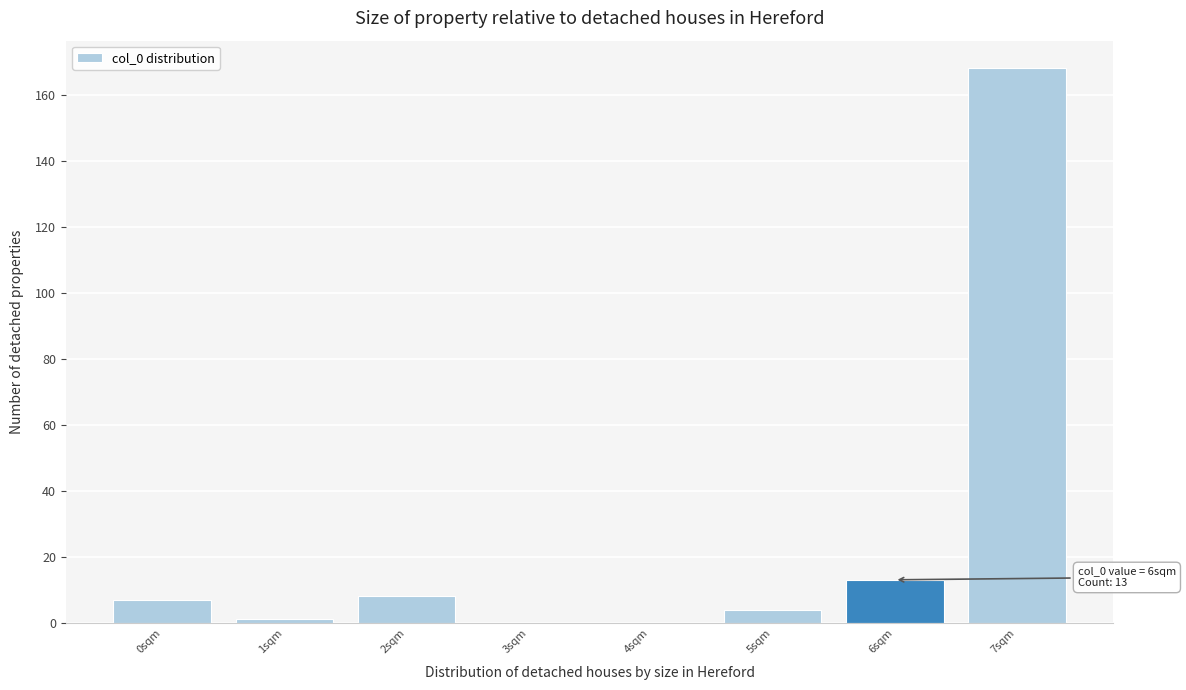

Over which range of the x-axis is the bar tallest?

6.5 to 7.5